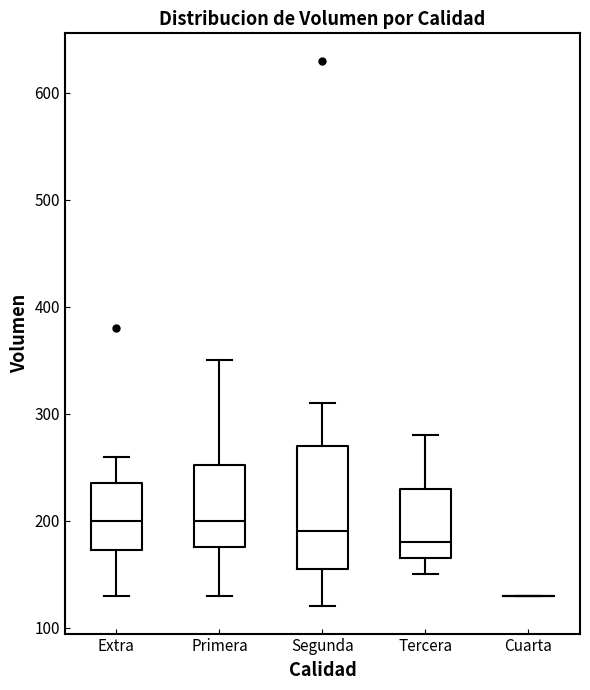

Where is the upper edge of the box for Primera on the y-axis? The values are not printed on the chart, so give them approximately, as read against the axis.

250